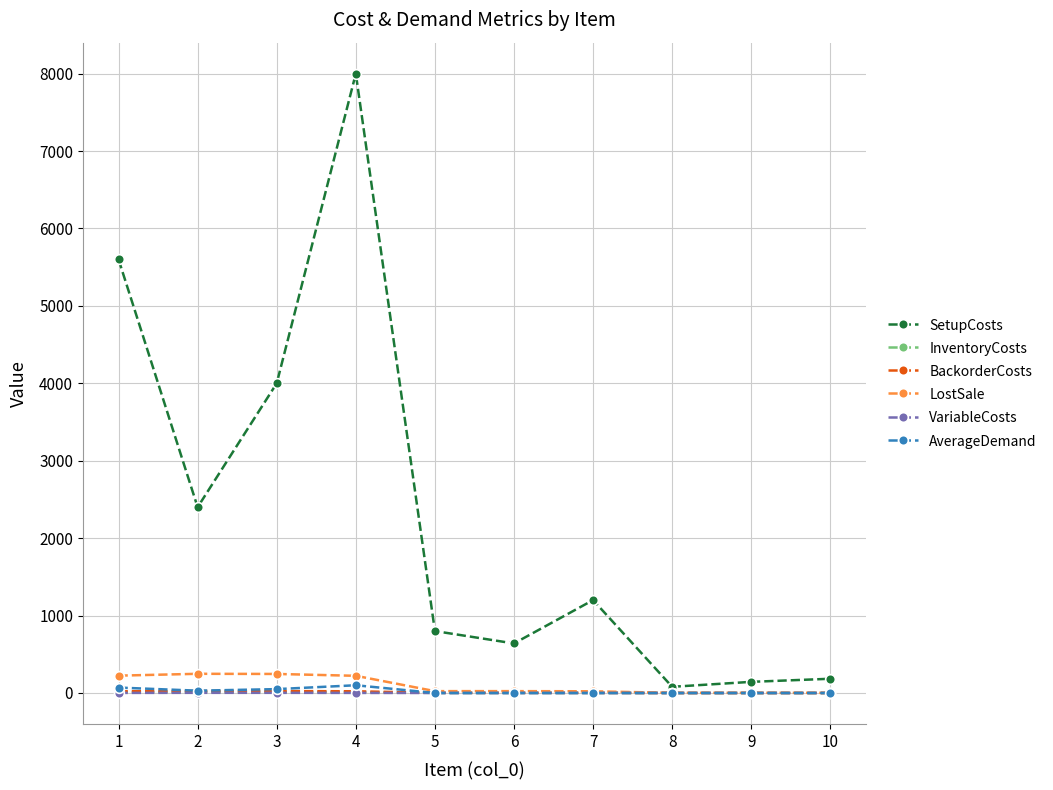

Is the value of VariableCosts at 8 greater than the value of SetupCosts at 2?

No